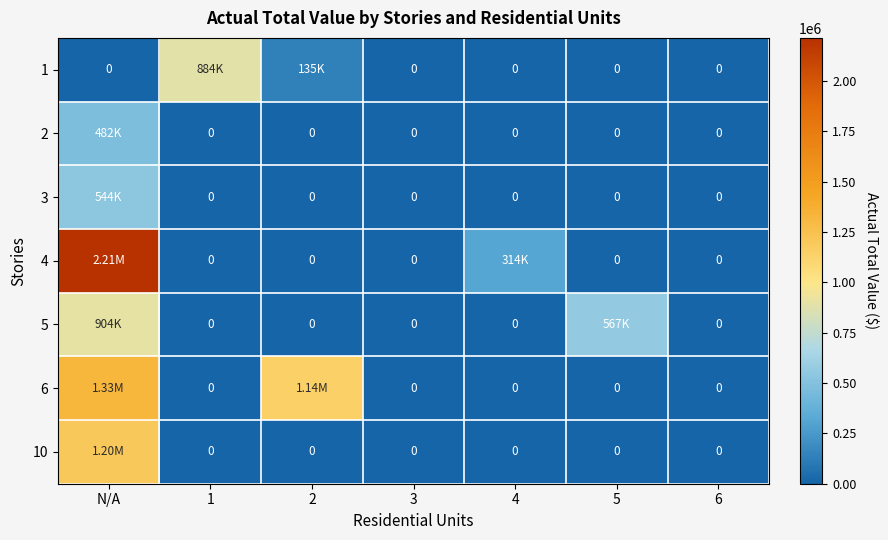

What is the difference between the maximum and minimum values in the 4 series?

2214000